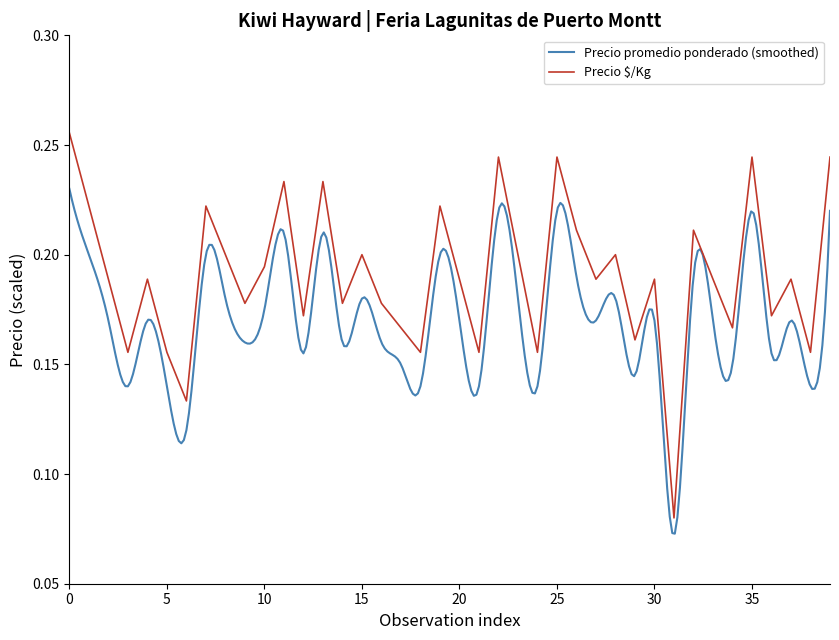

The Precio $/Kg series shows 0.1 at 5. True or false?

False